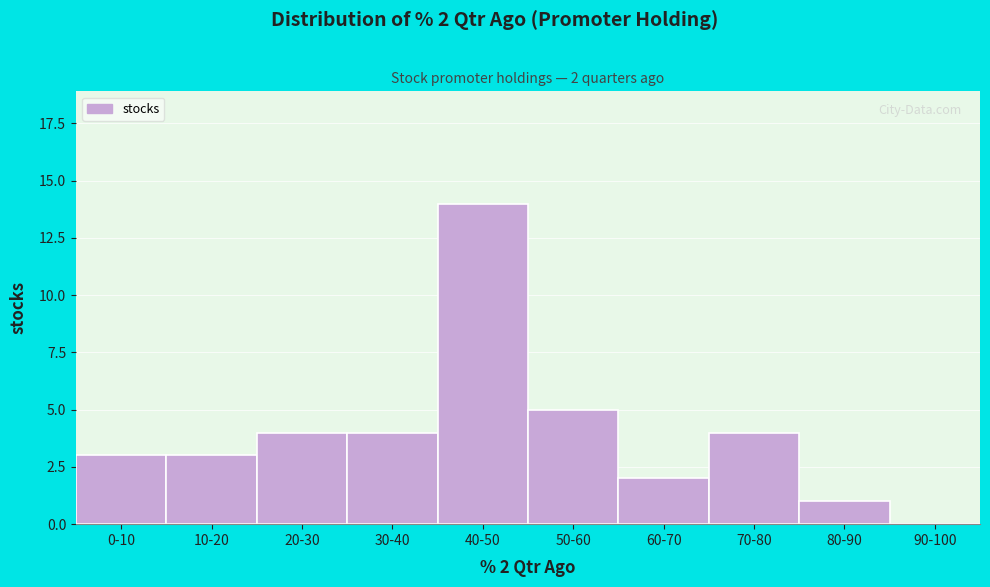

Reading left to right, extract all data points from this chart.

0-10=3	10-20=3	20-30=4	30-40=4	40-50=14	50-60=5	60-70=2	70-80=4	80-90=1	90-100=0